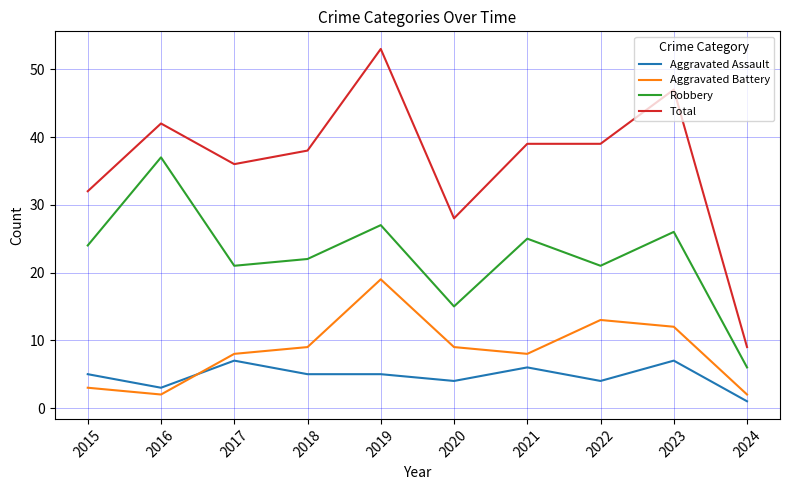

At how many categories does at least one series exceed 2?

10